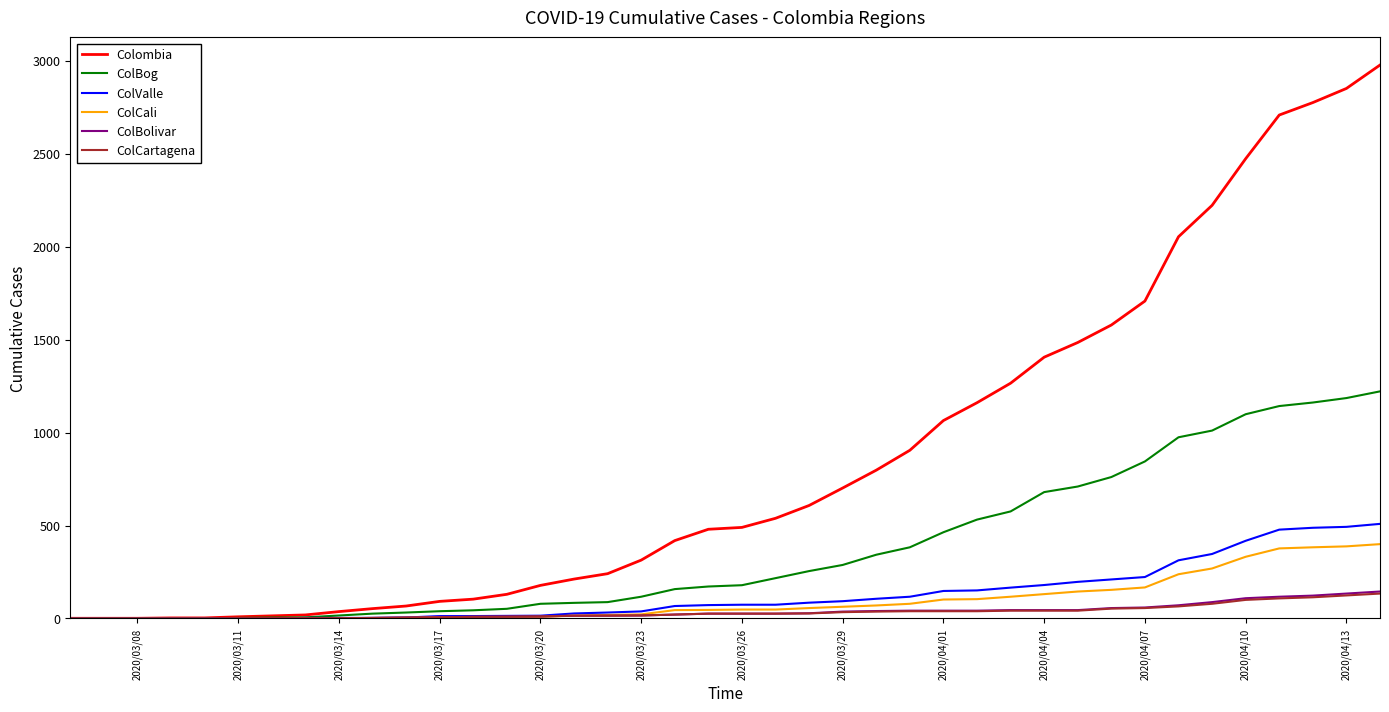

Which series has the largest total across all categories?

Colombia